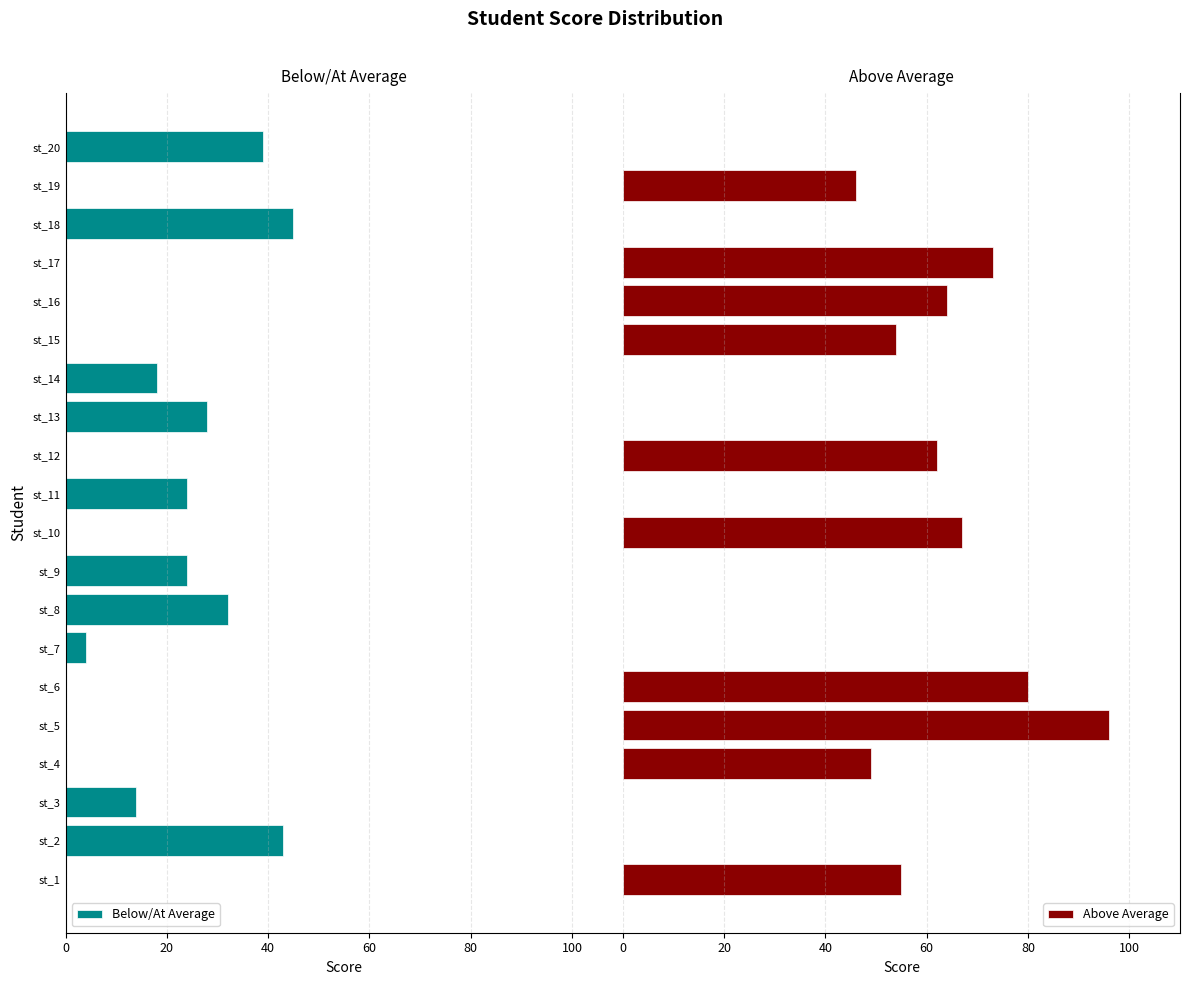

Are the bars horizontal?

Yes